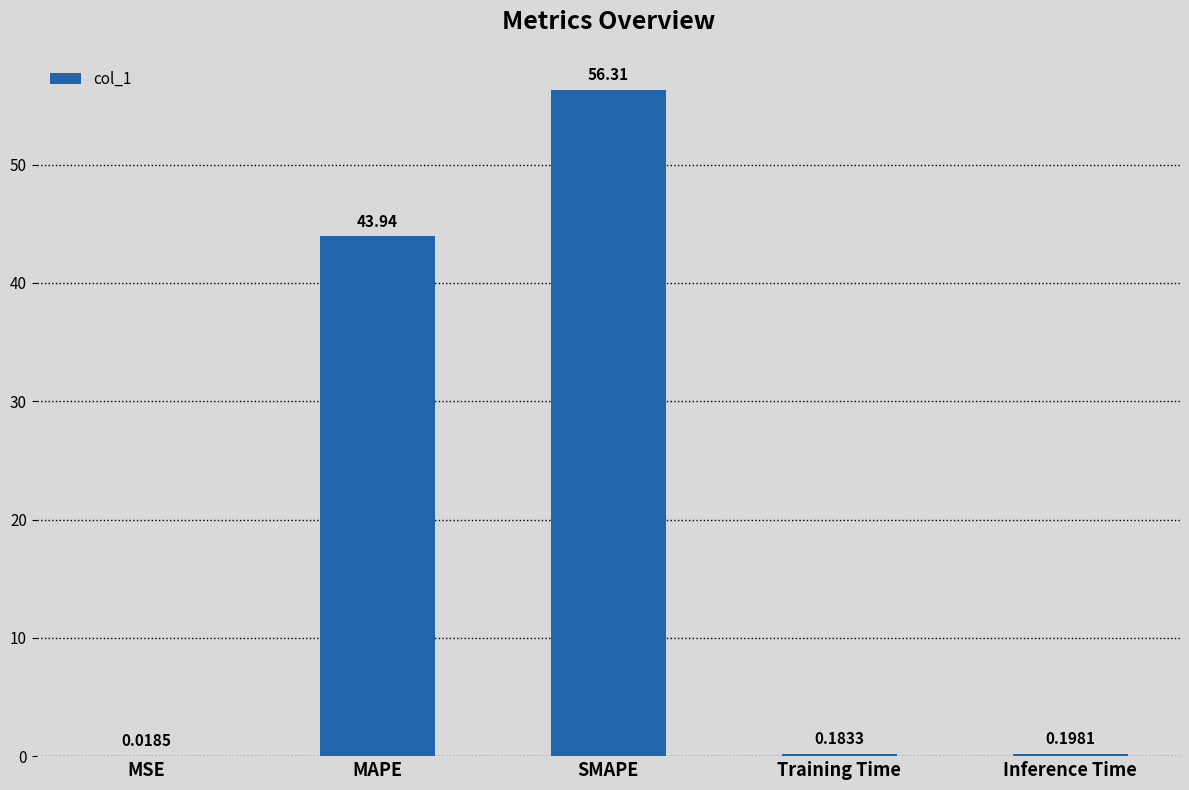

Between Inference Time and Training Time, which is larger?

Inference Time